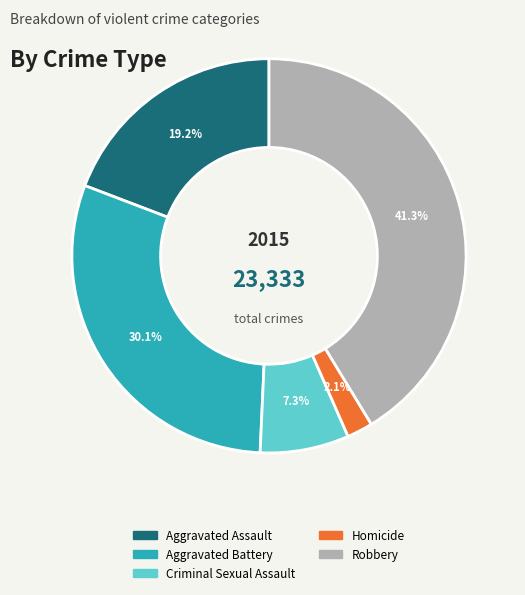

Approximately how many times larger is the value at Robbery compared to Aggravated Assault?

2.2